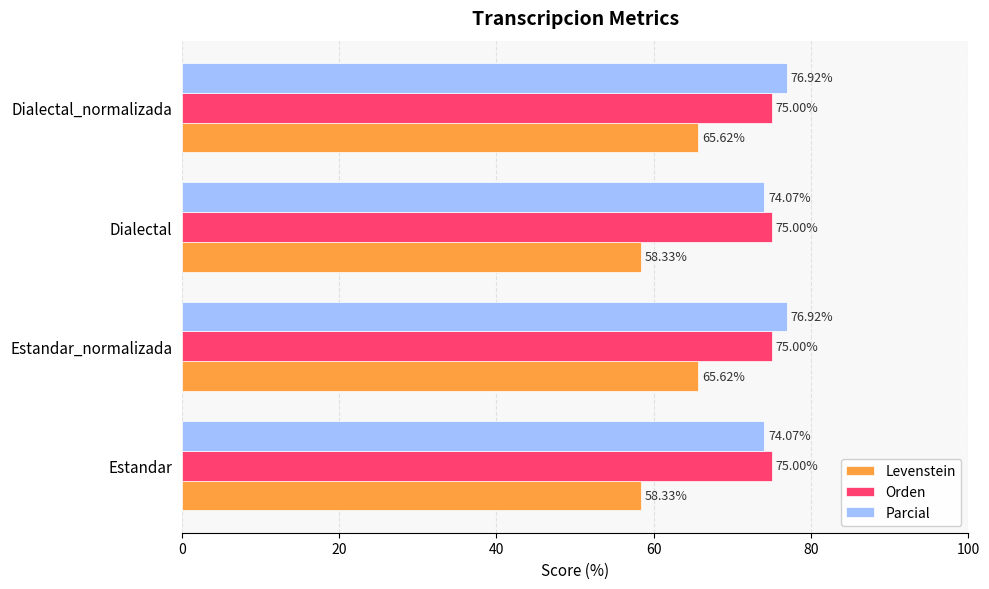

Which series has the largest range (max minus min)?

Levenstein